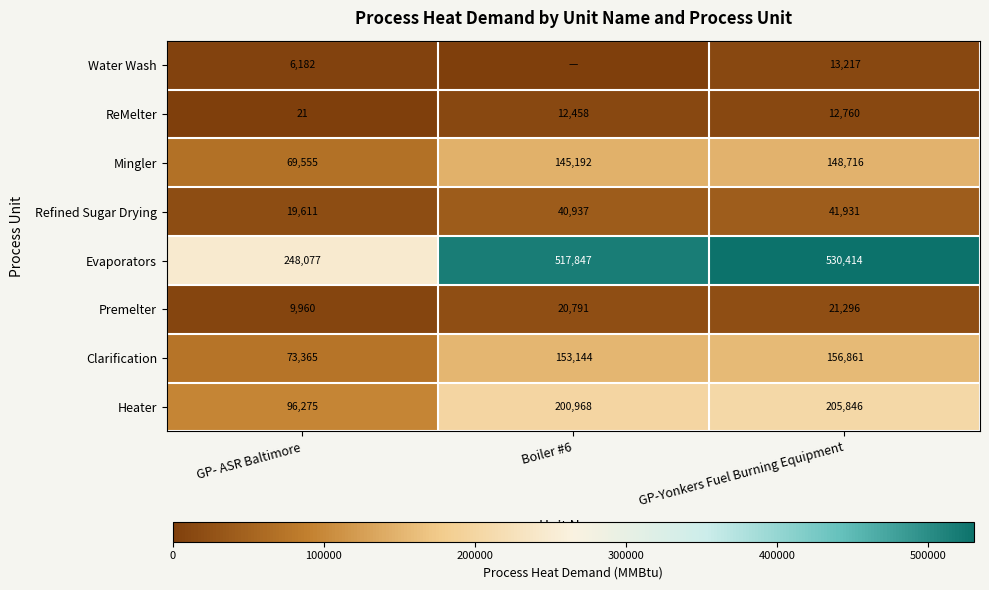

Is the value of Premelter at Boiler #6 greater than the value of ReMelter at GP-Yonkers Fuel Burning Equipment?

Yes